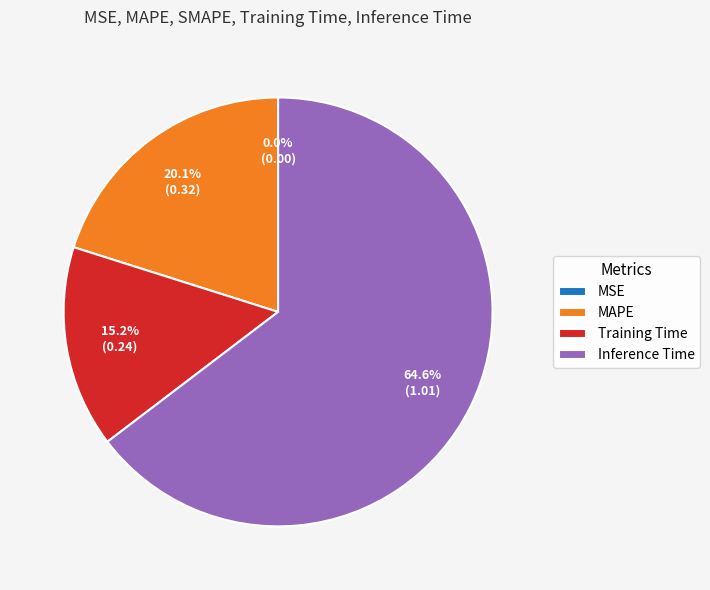

To the nearest percent, what percentage of the pie is Inference Time?

65%